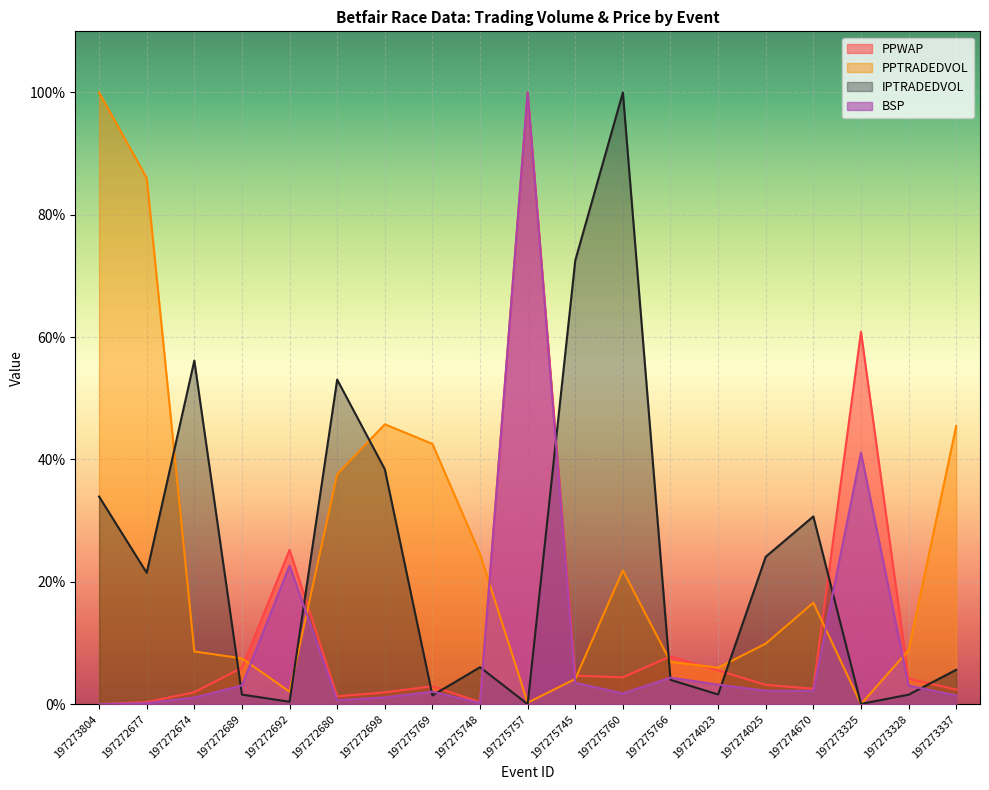

What is the difference between the highest and lowest values at 197272689?

5.9